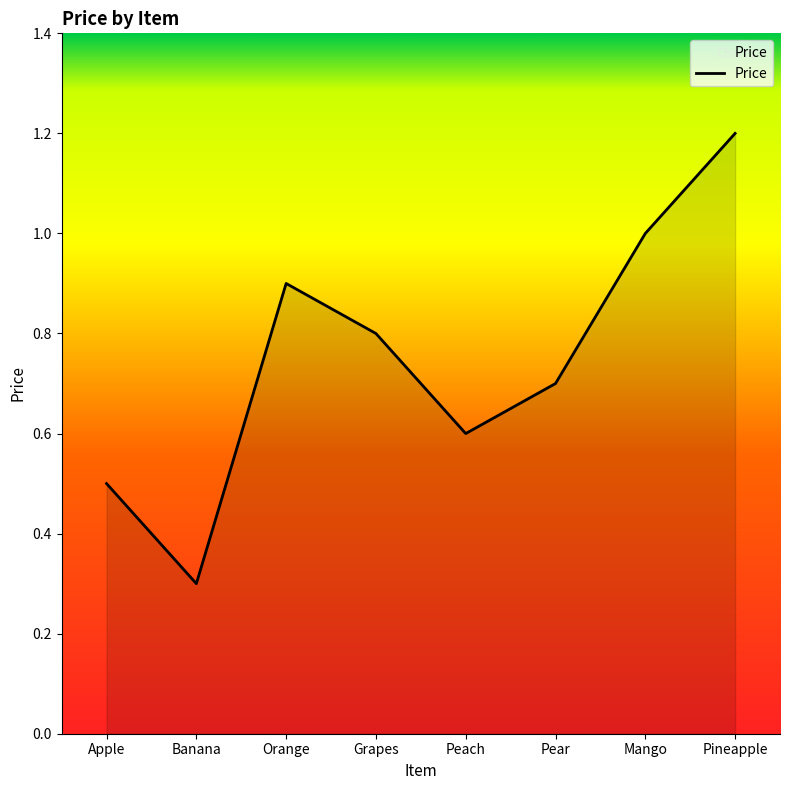

Where is the first local minimum?

Banana